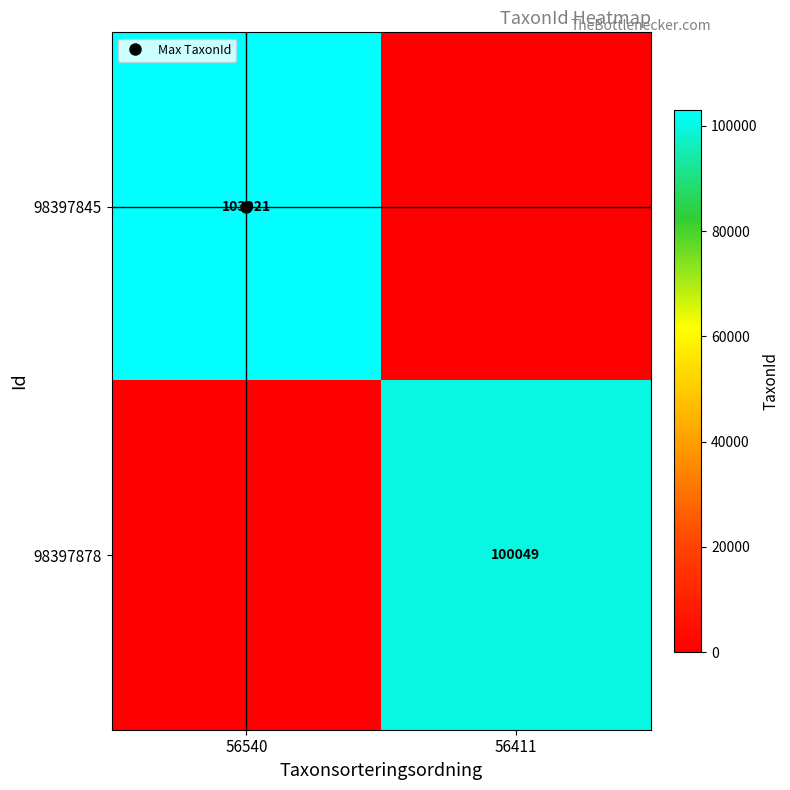

What is the sum of the 98397845 values at 56540 and 56411?

103021